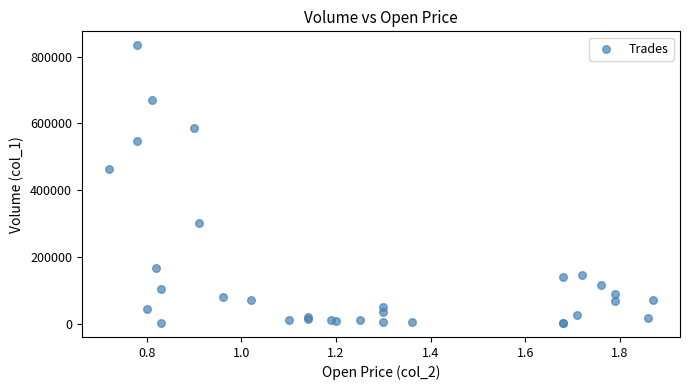

What Y value in the scatter plot is closest to 418000?

463000